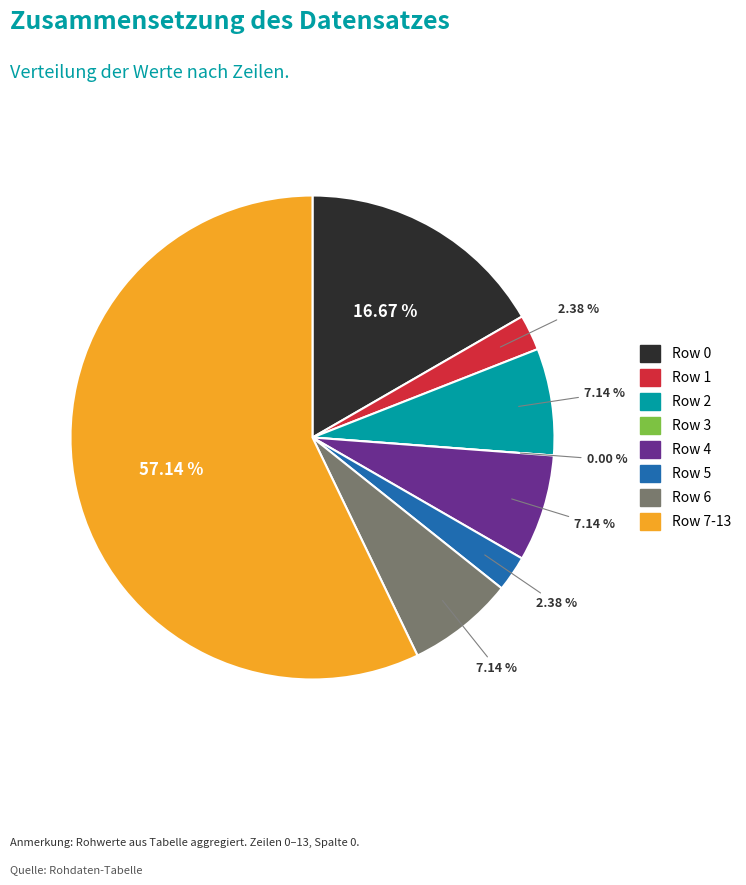

What percentage is NOT represented by Row 2?

92.9%